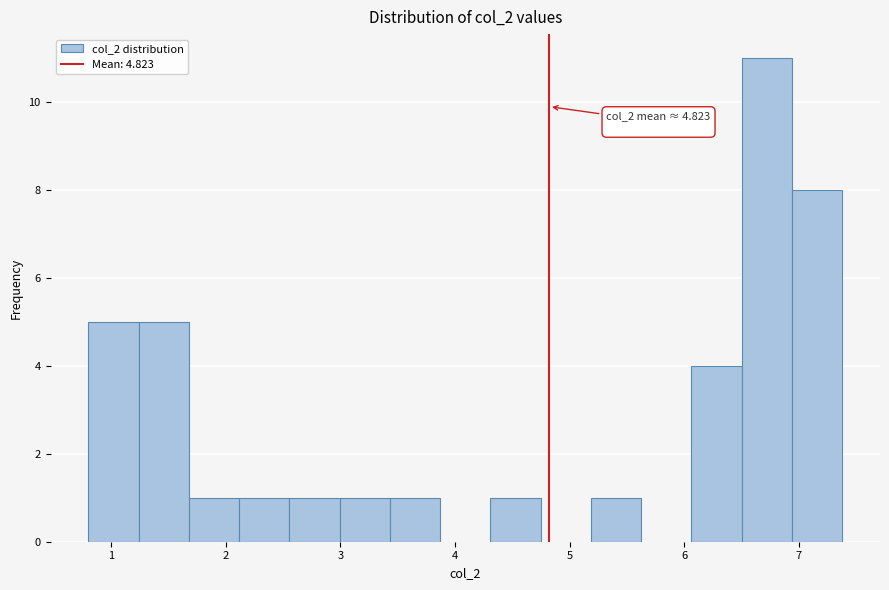

Over which range of the x-axis is the bar tallest?

6.5 to 6.9